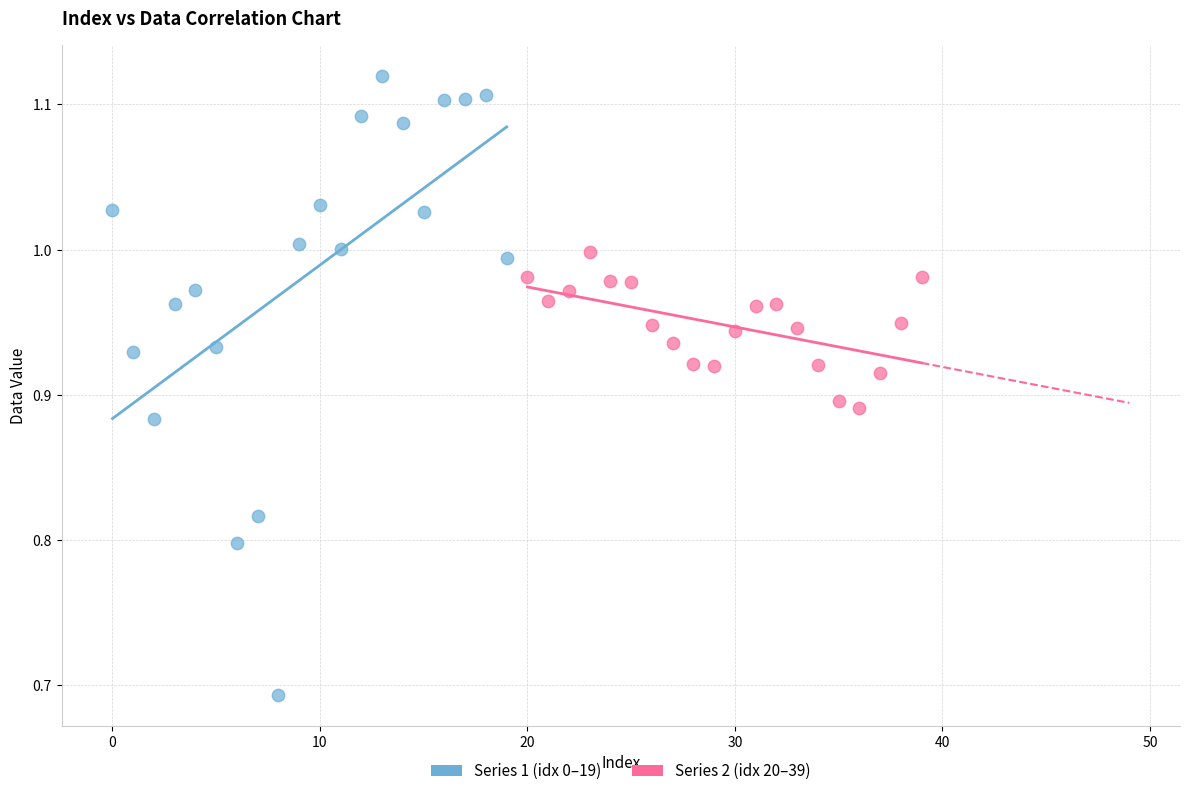

Which series has the widest spread of Y values?

Series 1 (idx 0–19)